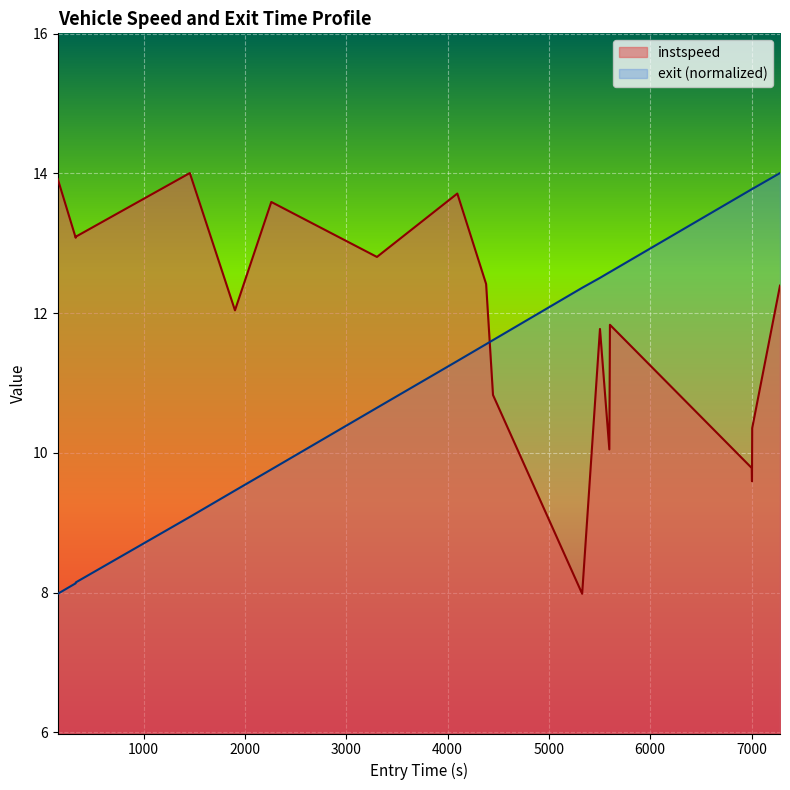

Which series has the largest total across all categories?

instspeed